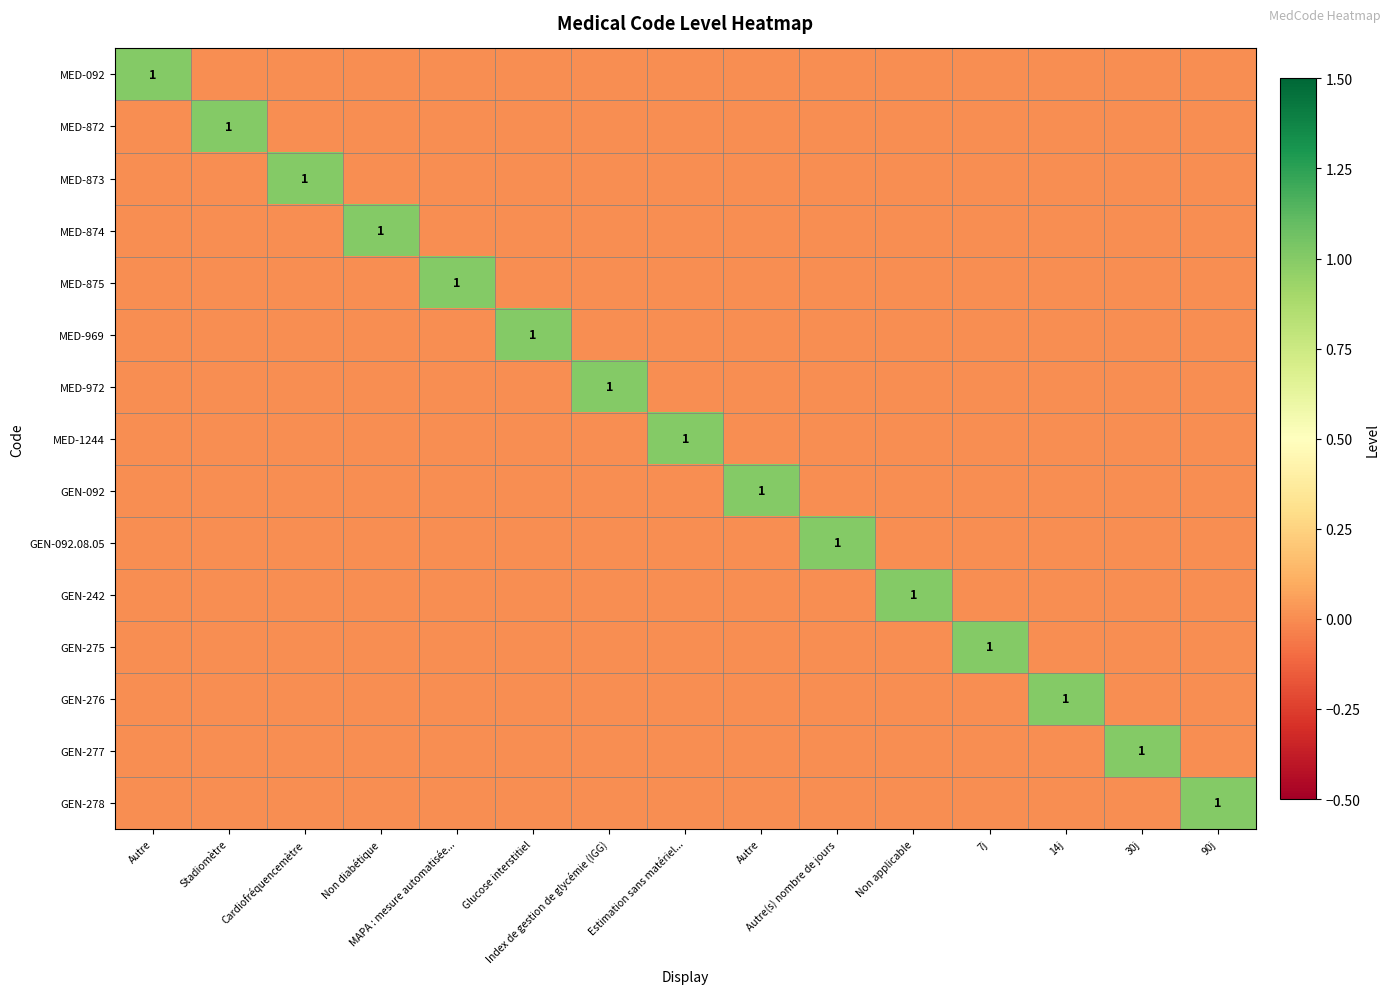

Rank the series by their maximum value, from highest to lowest.

MED-092, MED-872, MED-873, MED-874, MED-875, MED-969, MED-972, MED-1244, GEN-092, GEN-092.08.05, GEN-242, GEN-275, GEN-276, GEN-277, GEN-278